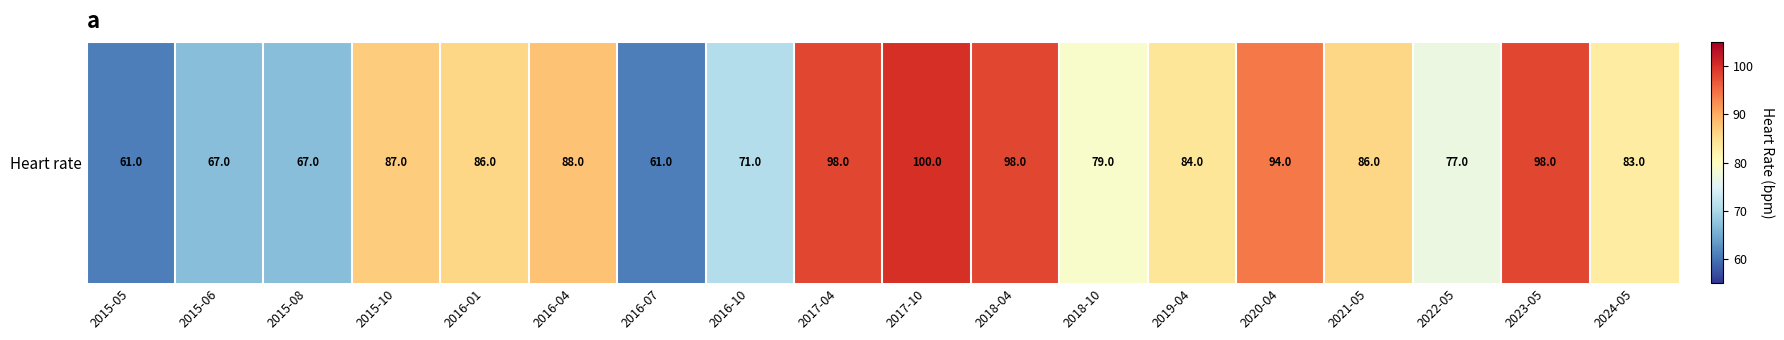

At which category does the chart reach its peak across all series?

2017-10